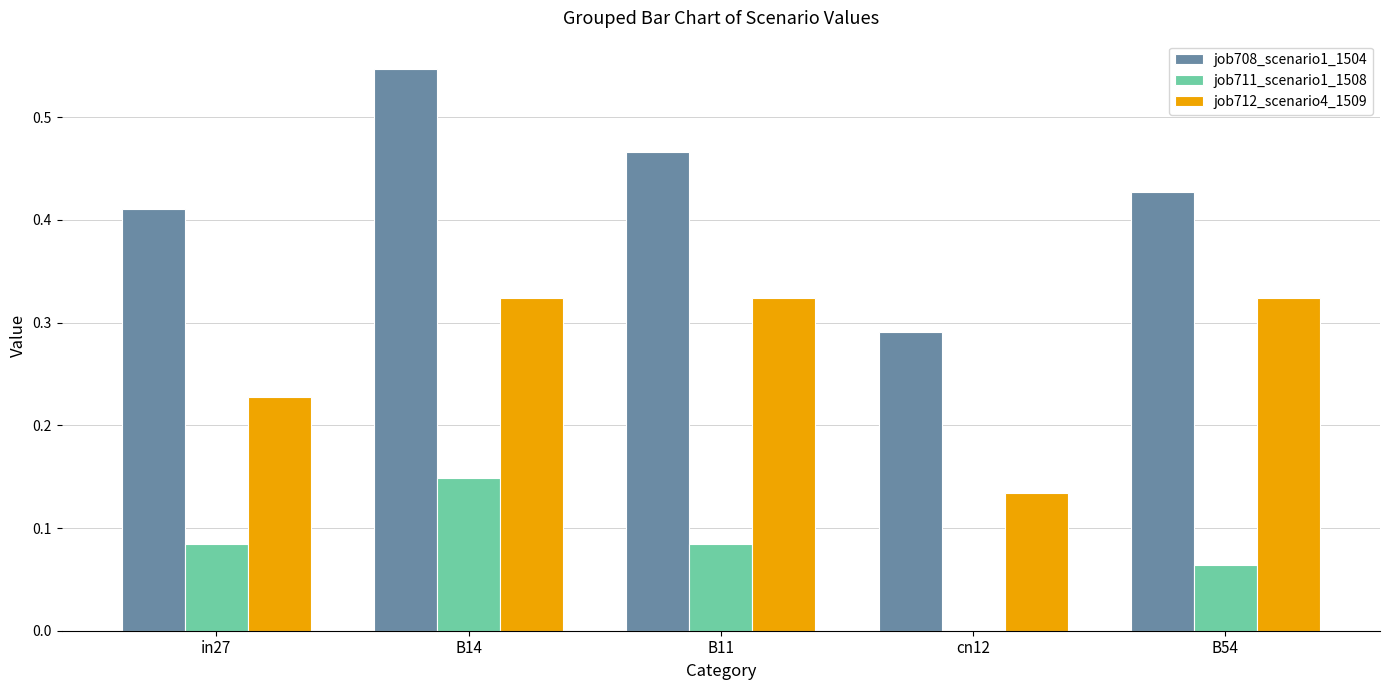

How many groups of bars are there?

5